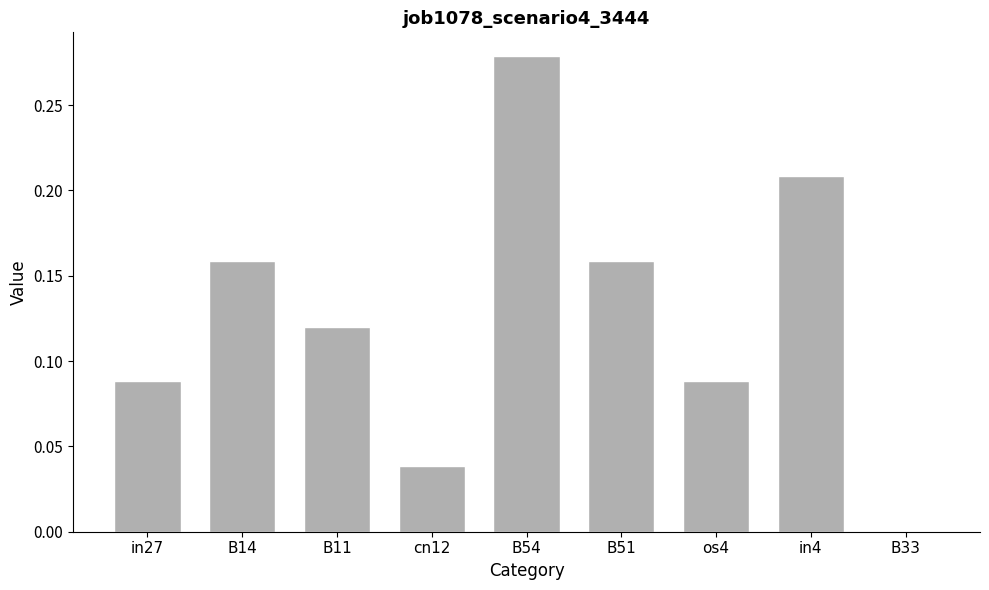

Between B51 and in27, which is larger?

B51